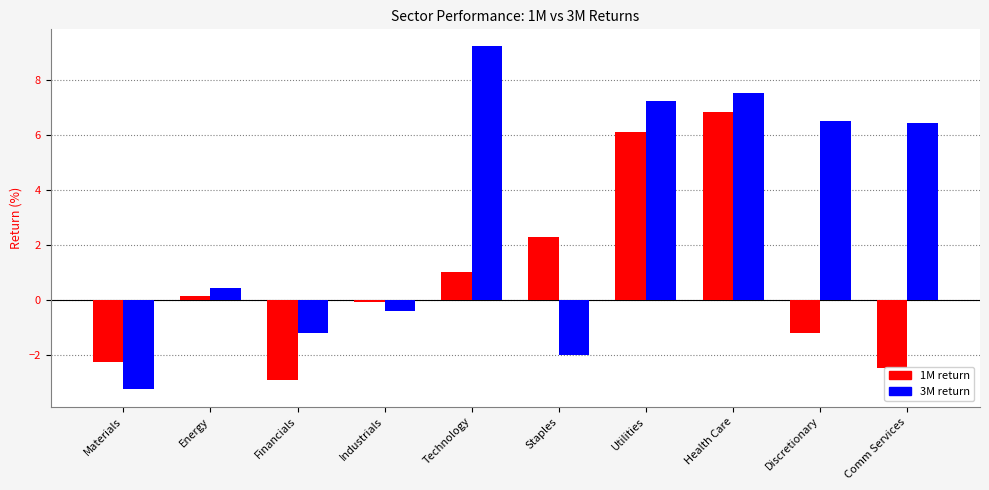

Which label corresponds to the largest value in the chart?

Technology